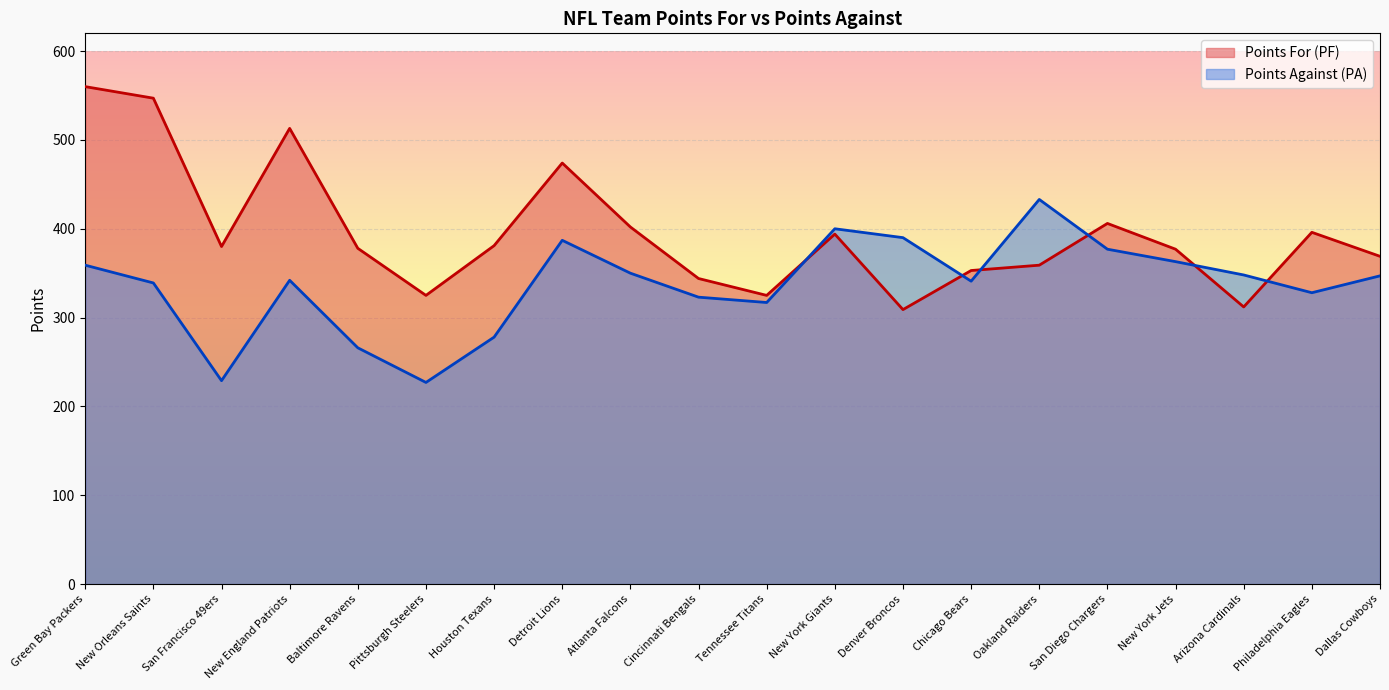

Which has a higher value, Detroit Lions or New Orleans Saints?

New Orleans Saints